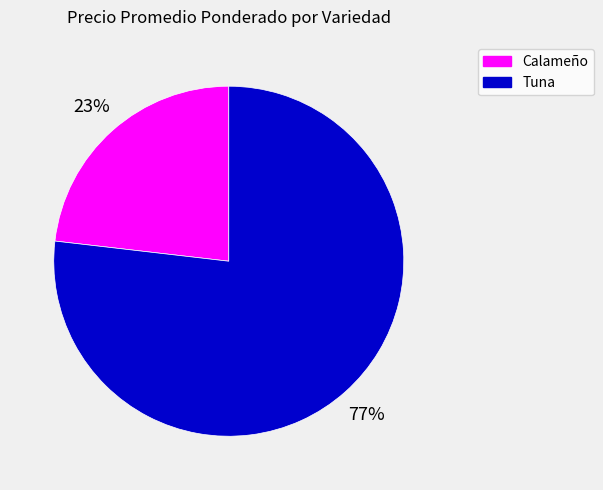

Is there any slice that represents more than half of the pie?

Yes